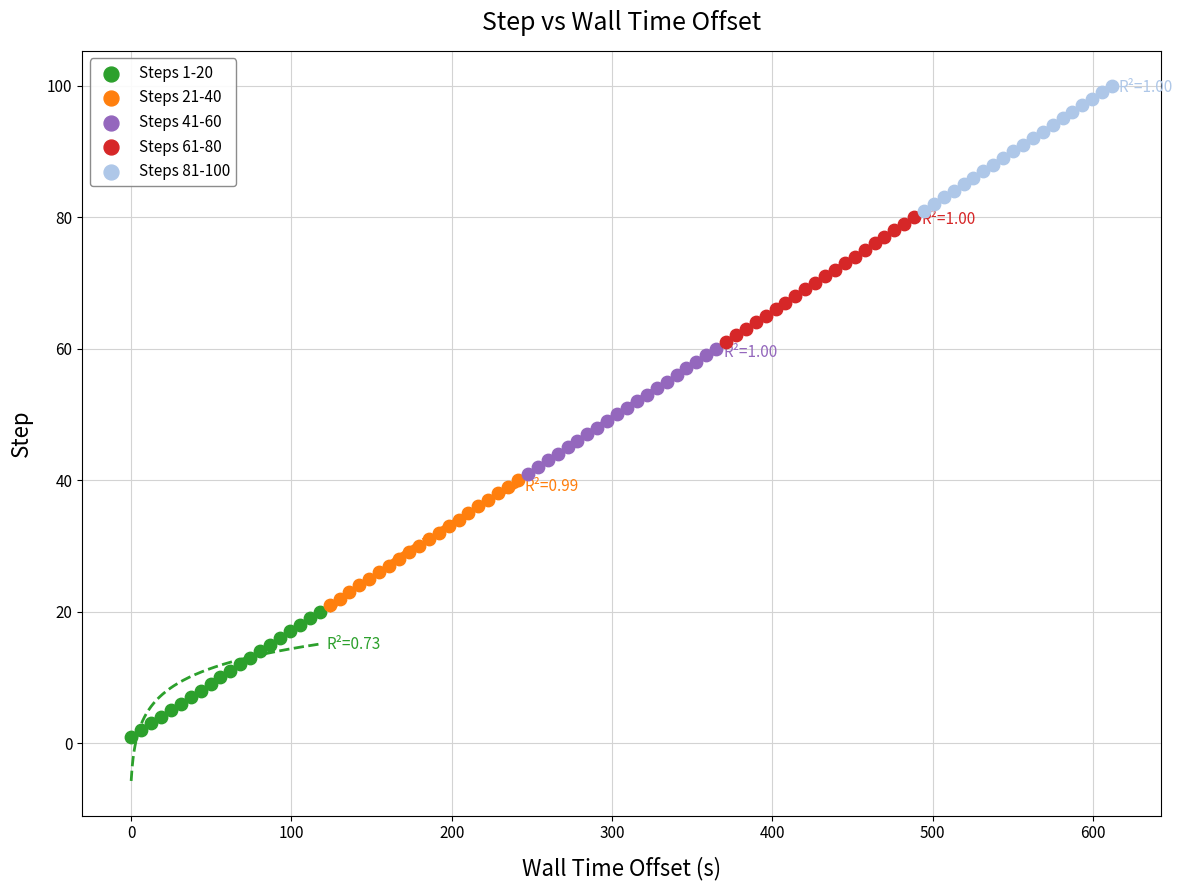

Which series contains the lowest Y value?

Steps 1-20